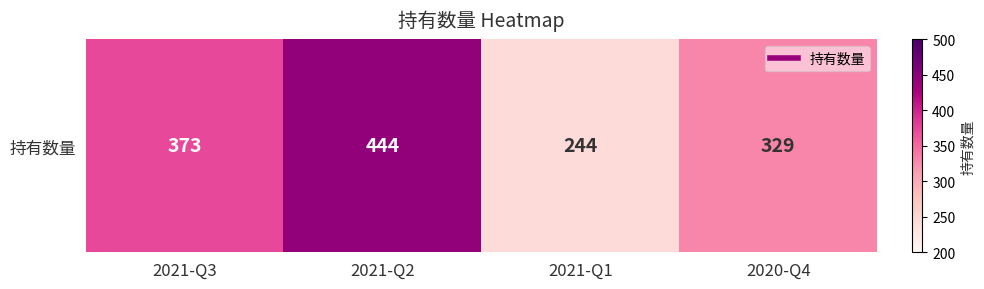

Count the values in the range 329 to 444.

3